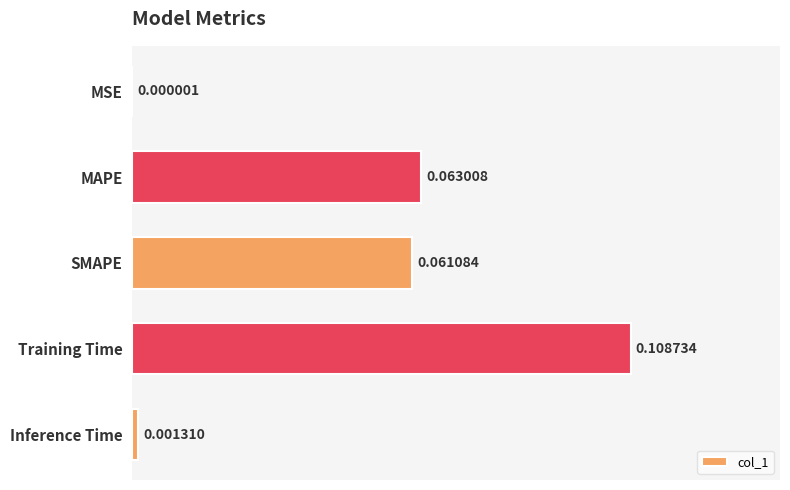

Which category has the highest value across all series?

Training Time